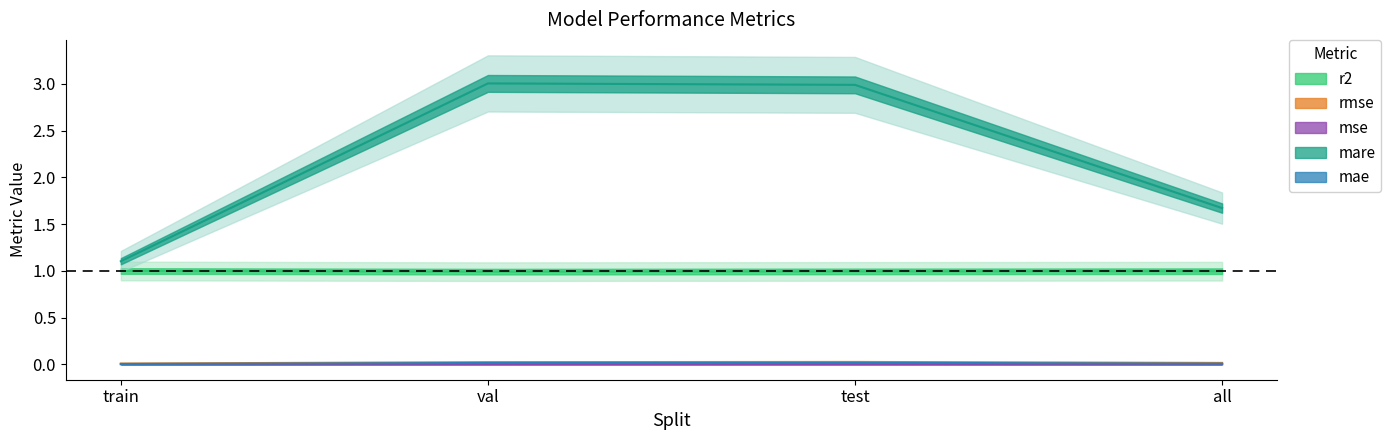

Which series has the largest range (max minus min)?

mare